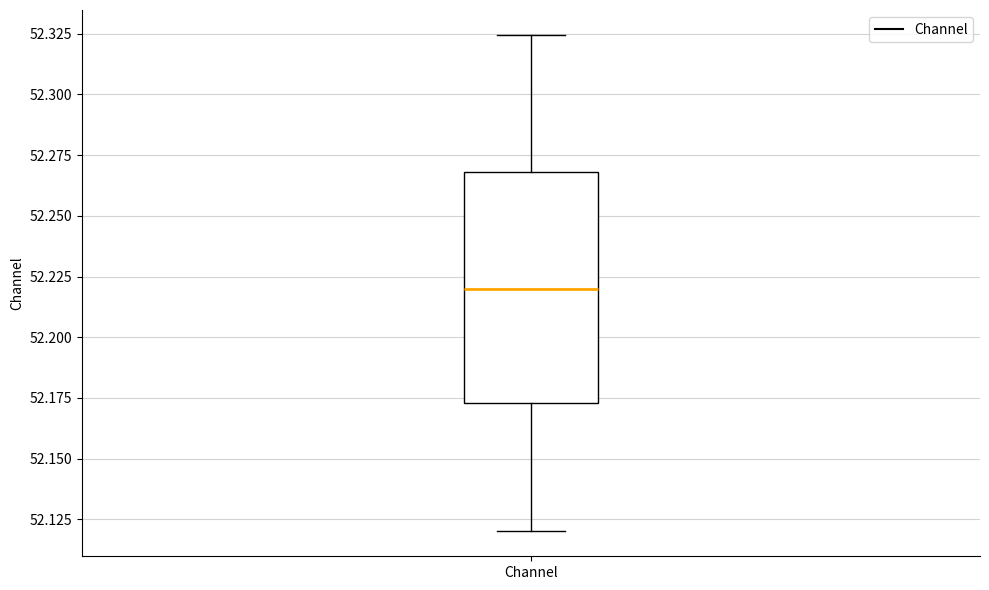

Read this box plot against the y-axis: the position of the median line, the range covered by the box, and the ends of both whiskers. The values are not printed on the chart, so give them approximately, as read against the axis.

median 52.220, box 52.175 to 52.270, whiskers 52.120 to 52.325